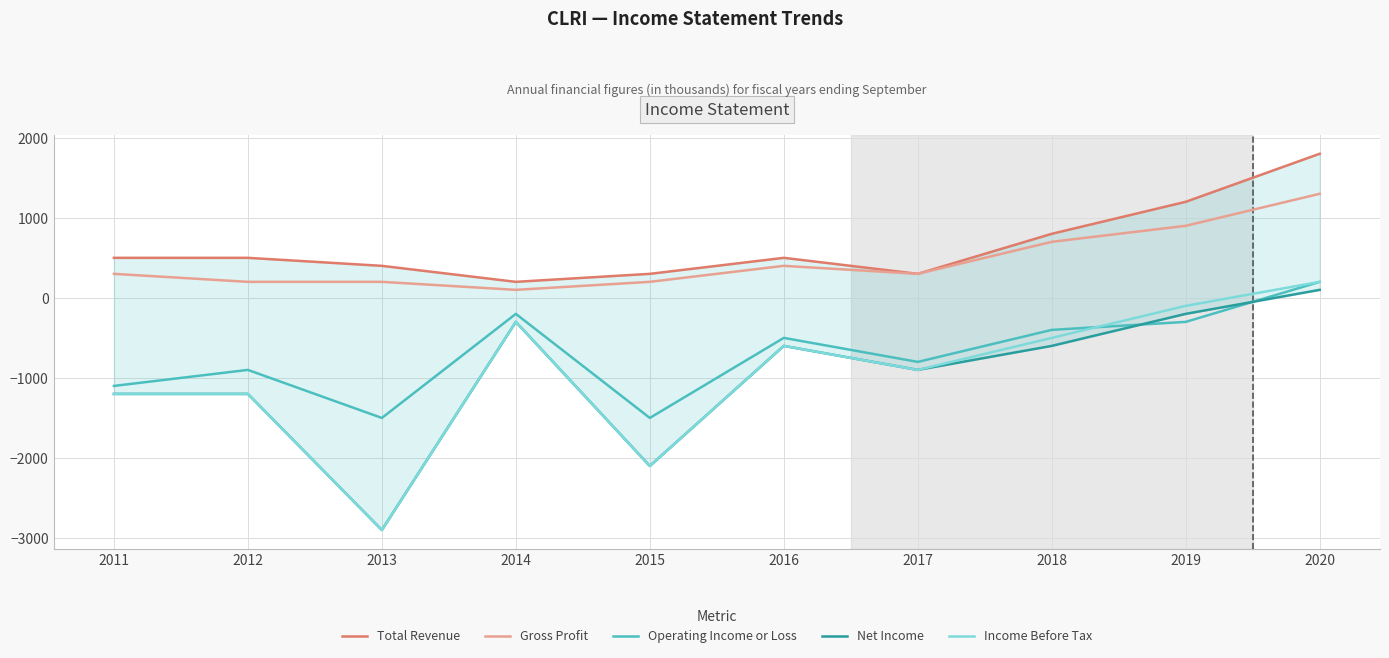

Which series has the largest total across all categories?

Total Revenue